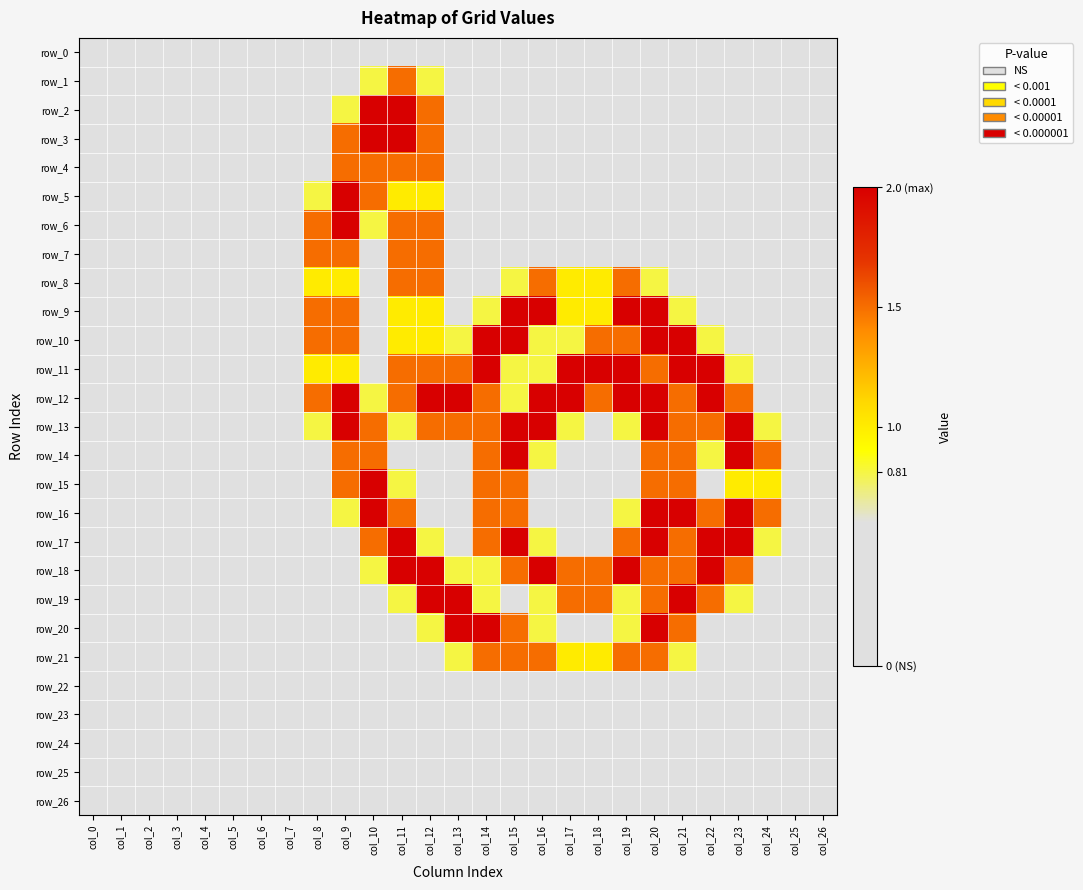

At which category is the sum across all series the highest?

col_11